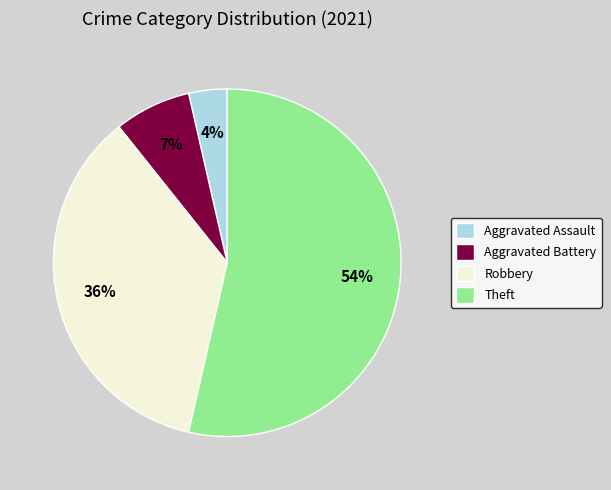

How many slices are in this pie chart?

4